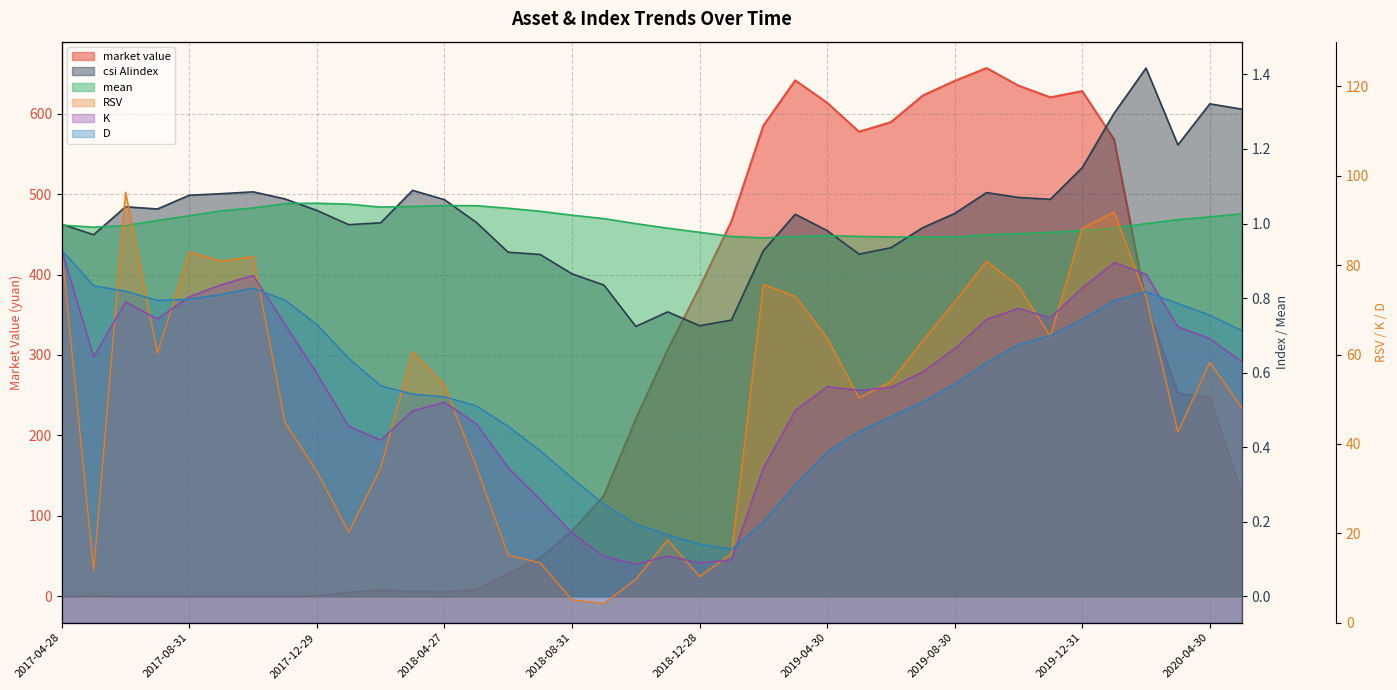

At which label does D first exceed 58?

2017-04-28